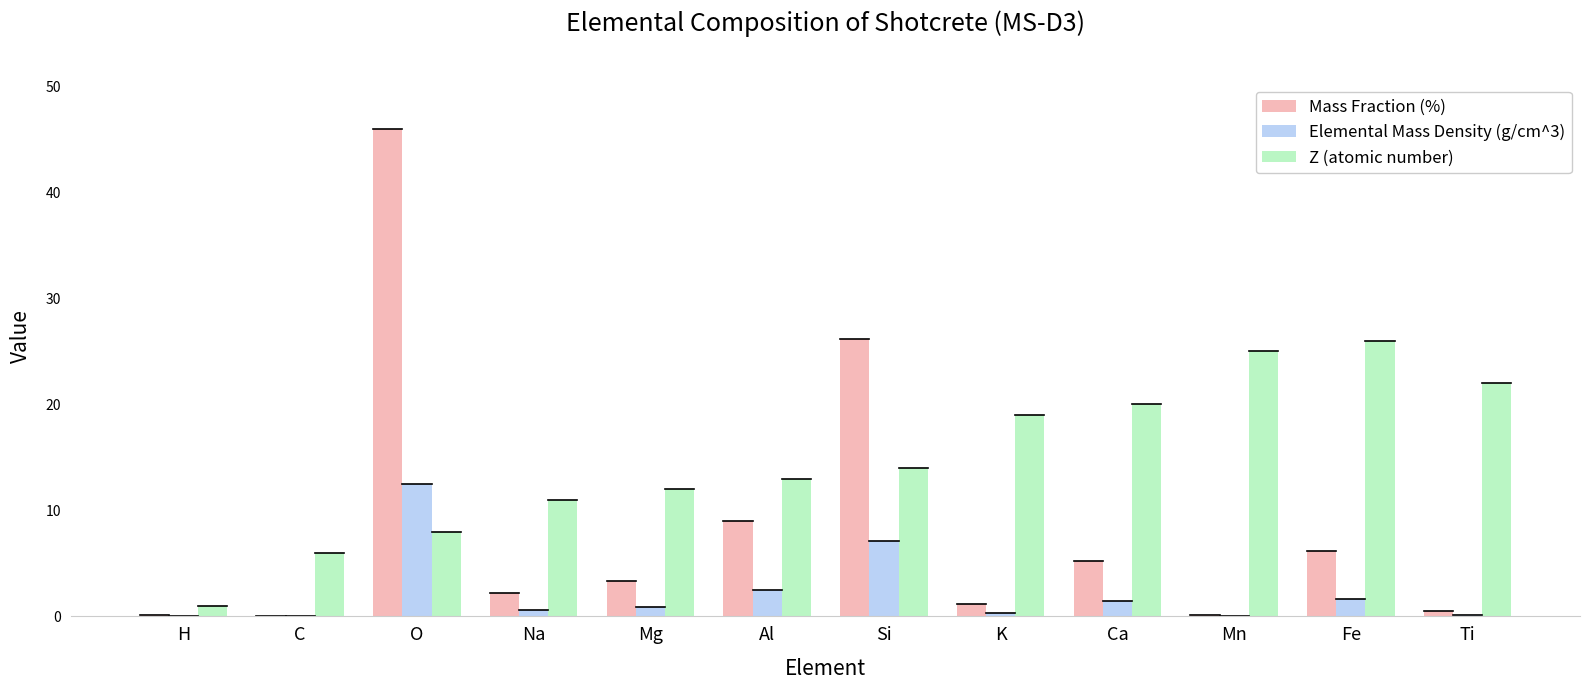

What is the sum of all Mass Fraction (%) values?

100.1